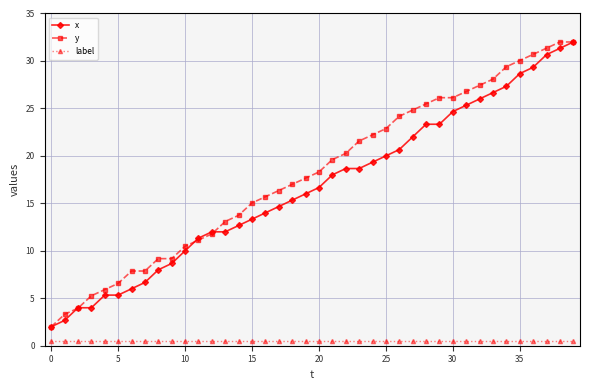

At how many categories does at least one series exceed 0?

40